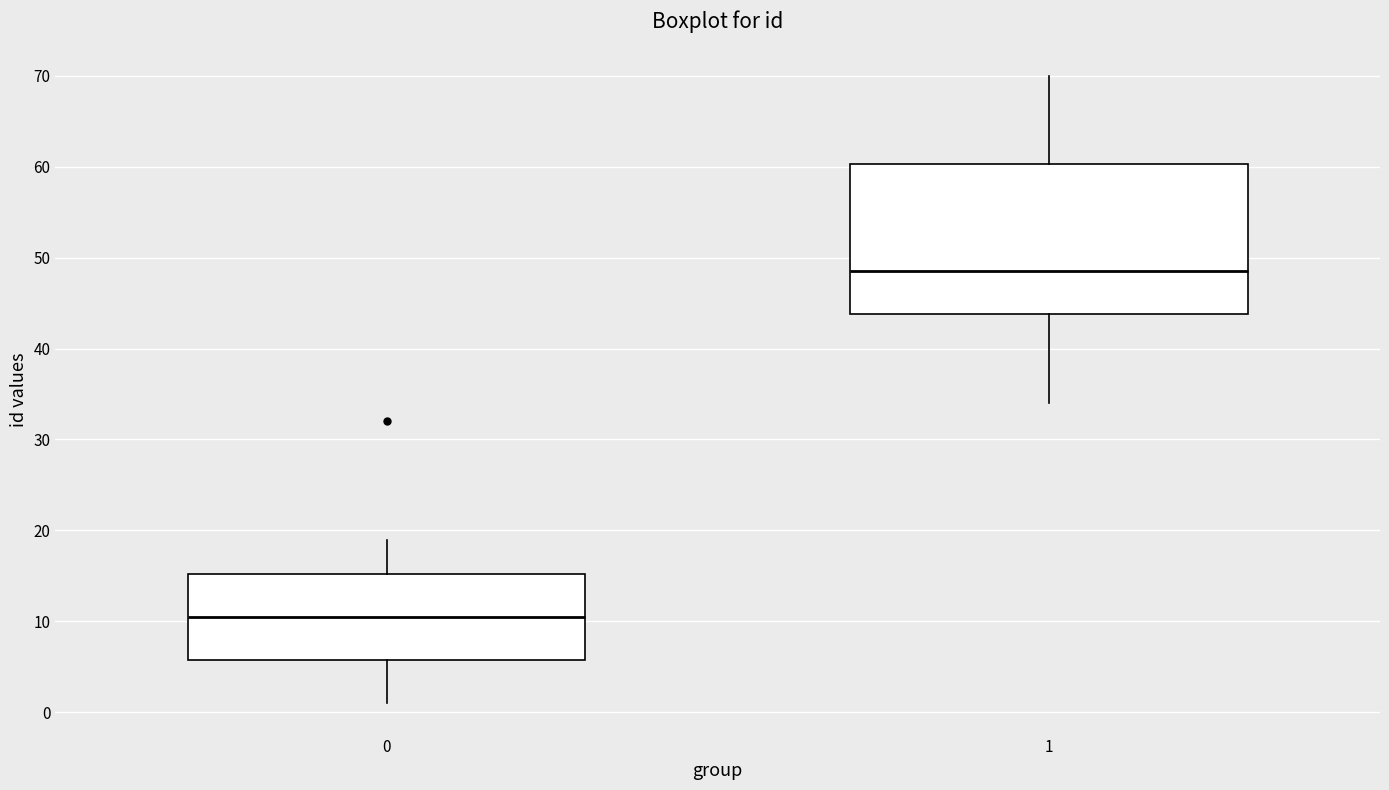

Reading left to right, transcribe this box plot: for each box, give where its median line is, the range the box spans, and where its two whiskers end, as read against the y-axis. The values are not printed on the chart, so give them approximately, as read against the axis.

0: median 11, box 6 to 15, whiskers 1 to 19
1: median 49, box 44 to 60, whiskers 34 to 70